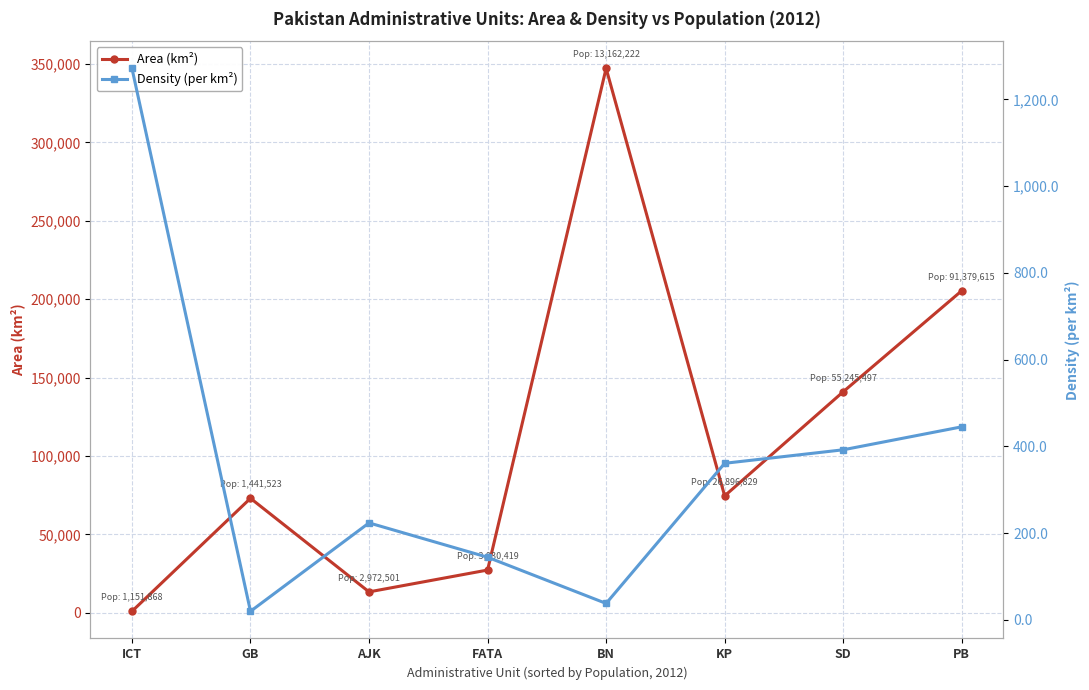

How many data points in Density (per km²) are less than 360?

4